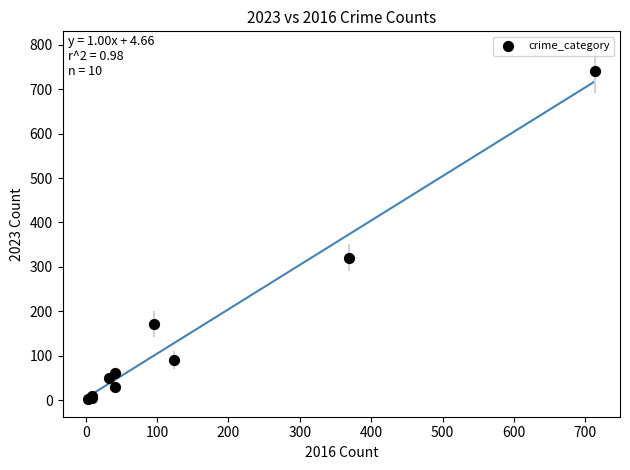

What Y value in the scatter plot is closest to 372?

321